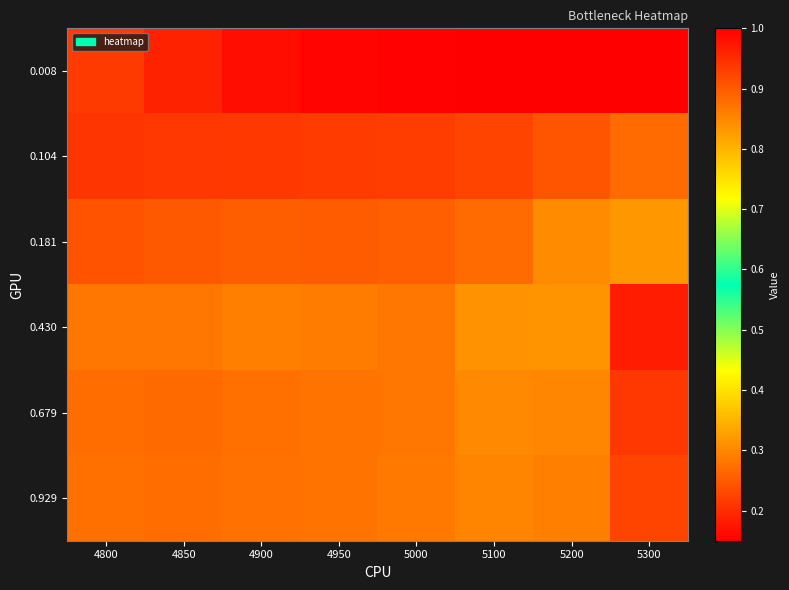

Rank the series by their maximum value, from lowest to highest.

0.104, 0.929, 0.679, 0.430, 0.181, 0.008